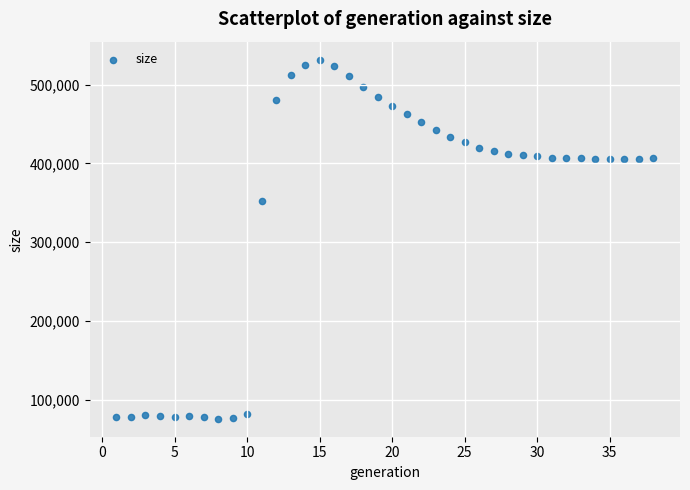

What is the range of X values (max minus min)?

37